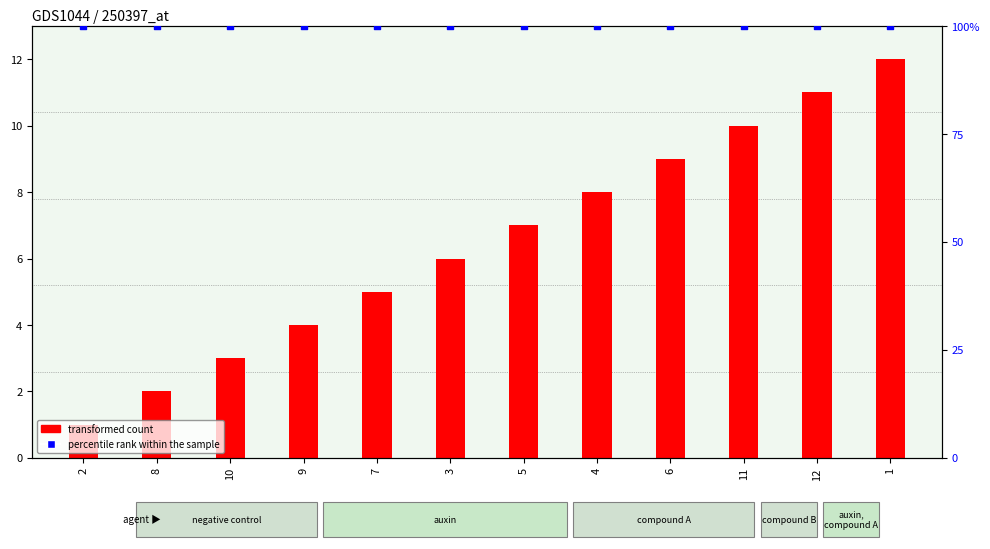

What is the total value across all series at 9?

104